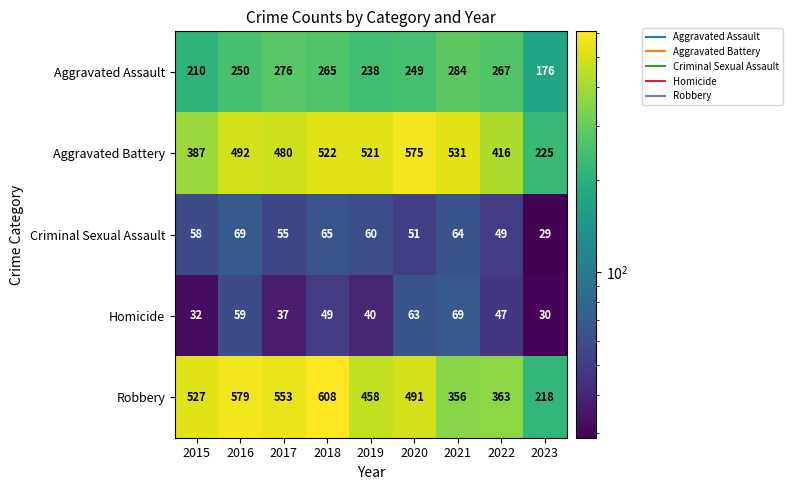

What is the approximate value of Criminal Sexual Assault at 2021?

64